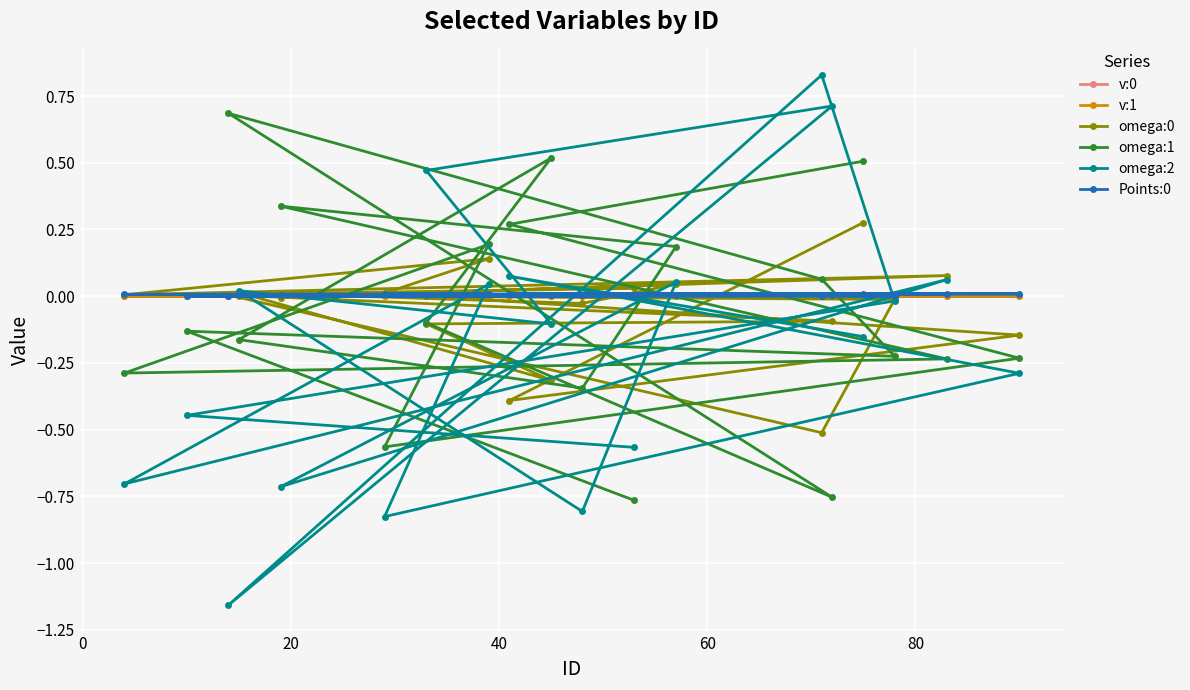

Reading right to left, transcribe all the data shown in this chart.

v:0: 0.0	0.0	0.0	0.0	0.0	0.0	0.0	0.0	0.0	0.0	0.0	0.0	0.0	0.0	0.0	0.0	0.0	0.0	0.0
v:1: 0.0	-0.0	0.0	-0.0	0.0	-0.0	0.0	0.0	-0.0	-0.0	-0.0	0.0	0.0	0.0	0.0	0.0	-0.0	-0.0	0.0
omega:0: 0.3	-0.4	-0.1	0.0	0.1	0.0	0.1	-0.0	0.0	-0.0	0.0	-0.3	-0.1	-0.1	0.0	-0.5	-0.0	0.0	0.0
omega:1: 0.5	0.3	-0.2	-0.6	0.2	-0.3	-0.2	0.3	0.2	-0.3	-0.2	0.5	-0.1	-0.8	0.7	0.1	-0.2	-0.1	-0.8
omega:2: -0.2	0.1	-0.3	-0.8	0.0	-0.7	0.1	-0.7	0.1	-0.8	0.0	-0.1	0.5	0.7	-1.2	0.8	-0.0	-0.4	-0.6
Points:0: 0.0	0.0	0.0	0.0	0.0	0.0	0.0	0.0	0.0	0.0	0.0	0.0	0.0	0.0	0.0	0.0	0.0	0.0	0.0